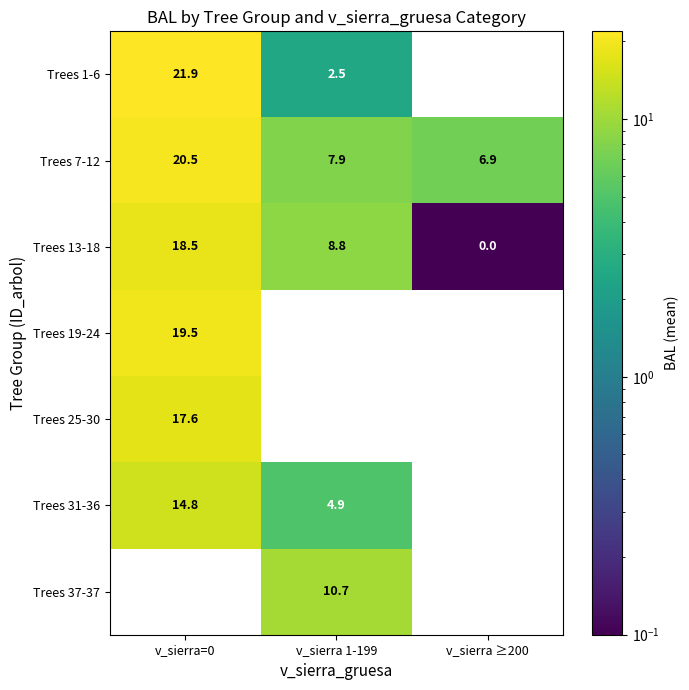

Is the value of Trees 13-18 at v_sierra 1-199 greater than the value of Trees 19-24 at v_sierra 1-199?

No